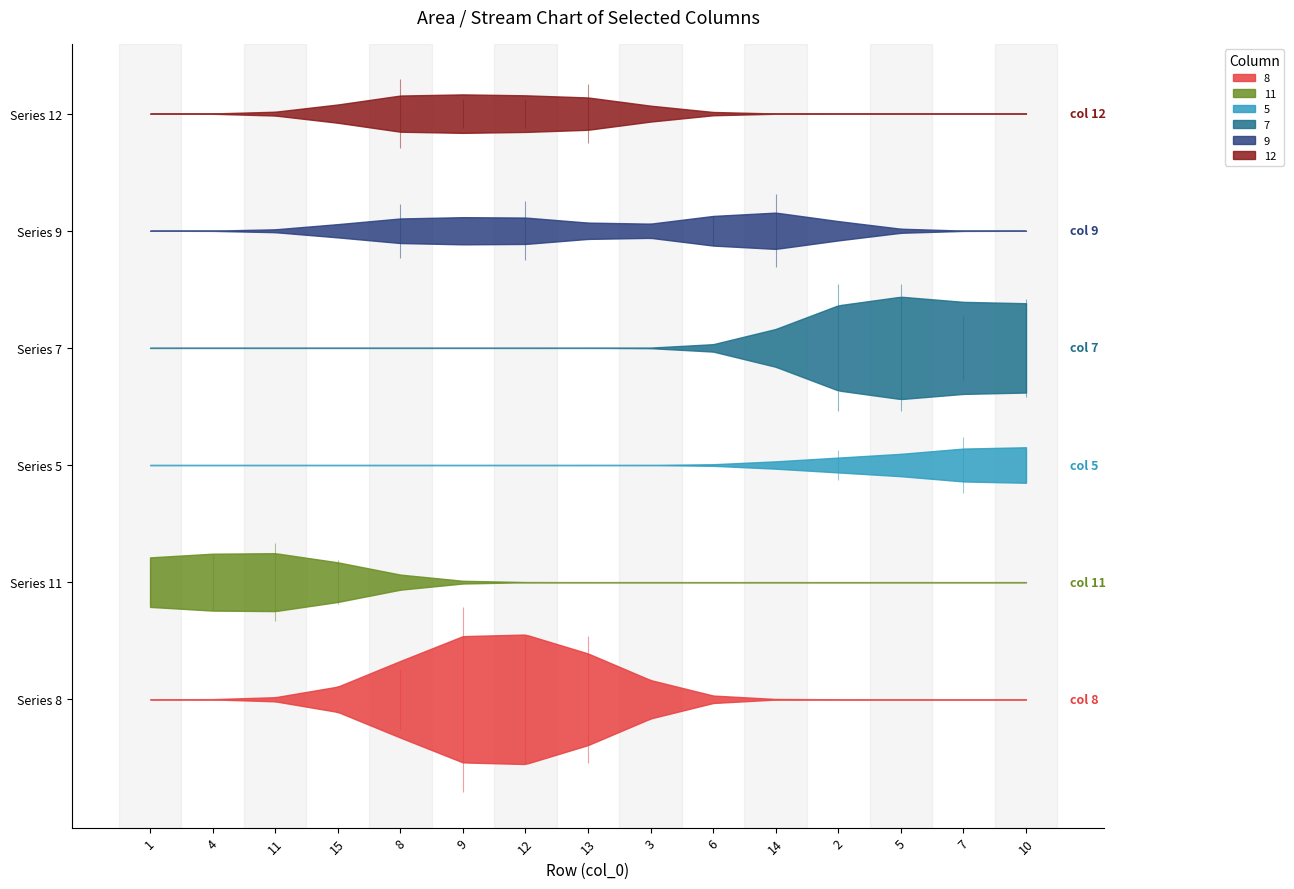

The value of 12 at 10 is 0.0. True or false?

True